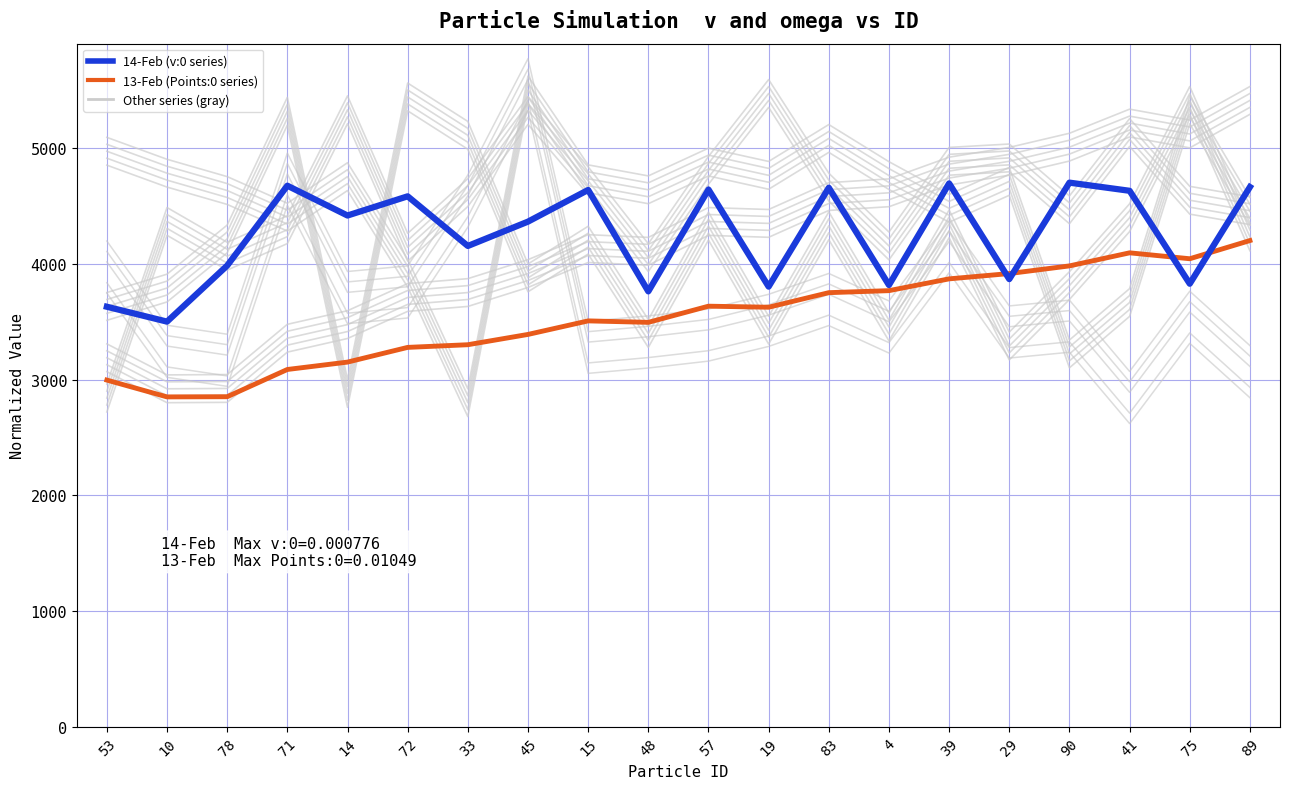

List the series in order of their overall mean, highest first.

14-Feb (v:0 series), 13-Feb (Points:0 series)